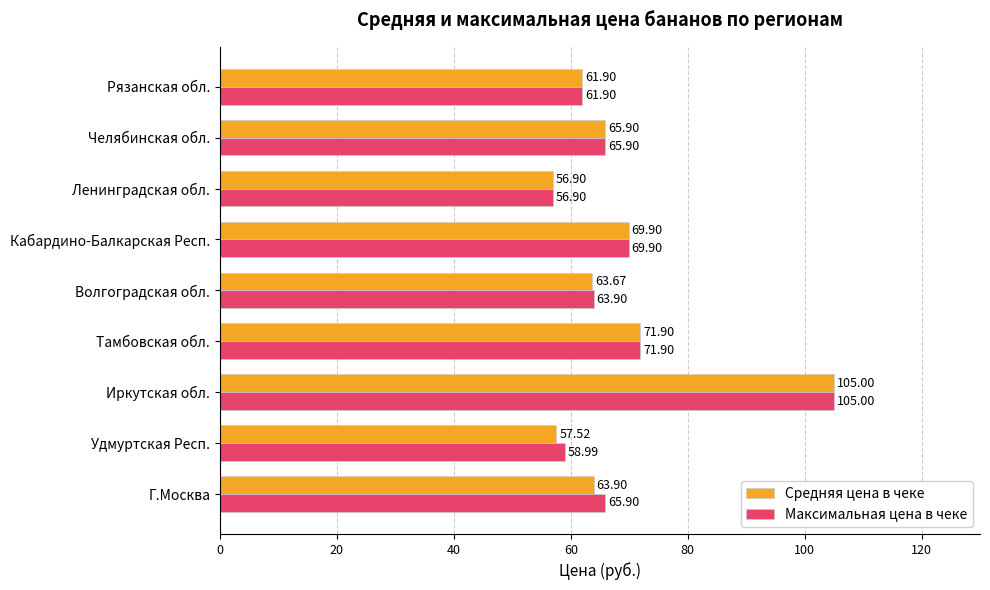

Between Иркутская обл. and Волгоградская обл., which series saw the biggest shift?

Средняя цена в чеке